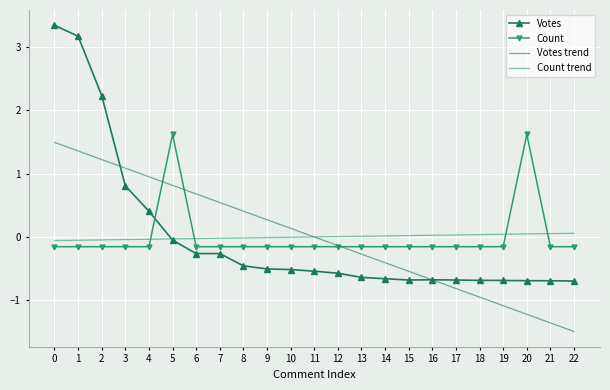

Is it true that Votes equals -0.5 at 9?

True